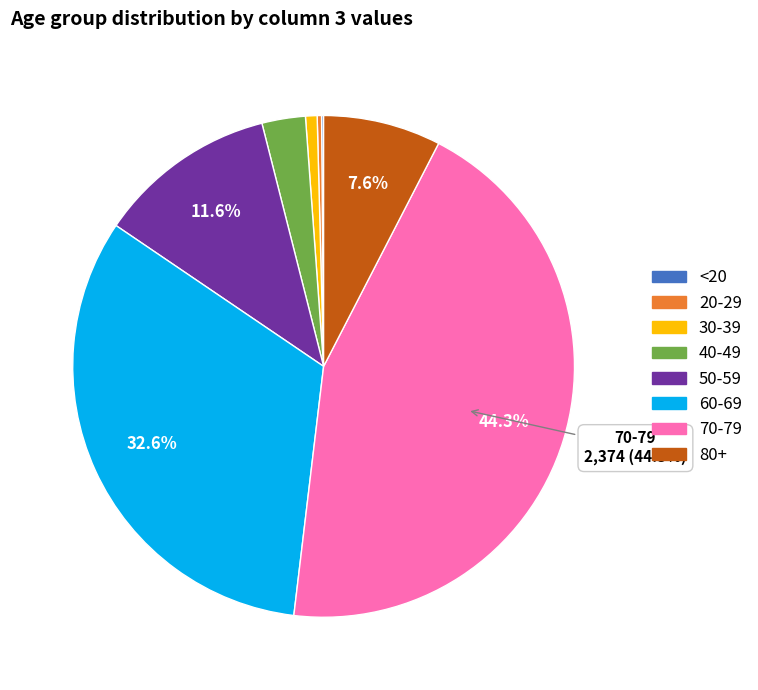

Does any single category account for the majority?

No